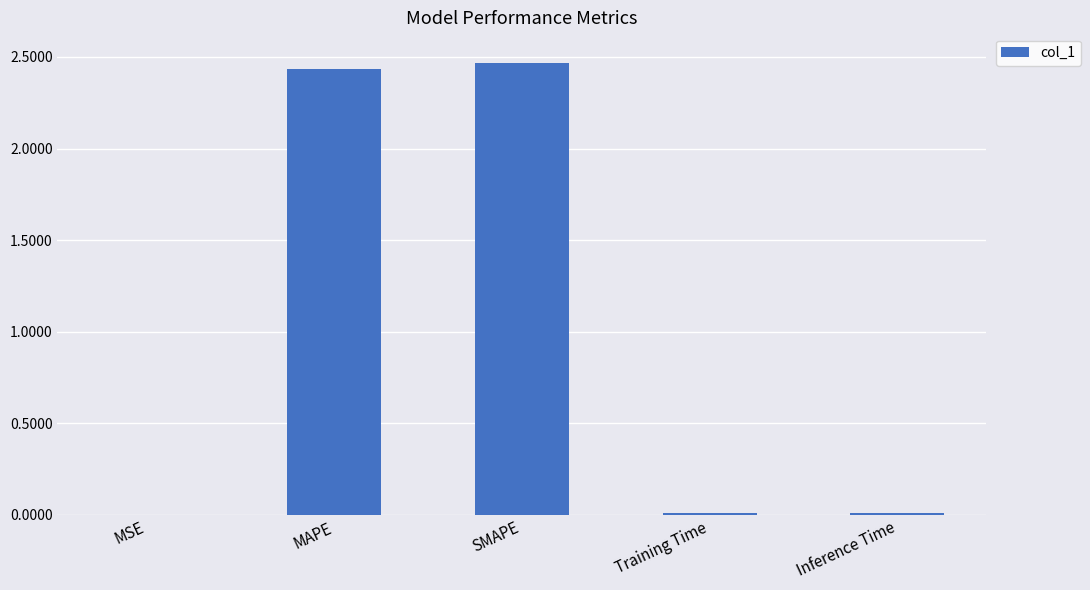

Which has a higher value, SMAPE or Inference Time?

SMAPE